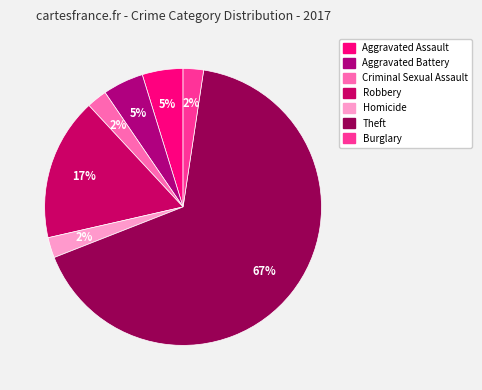

To the nearest percent, what is the difference between the largest and smallest slice percentages?

64%